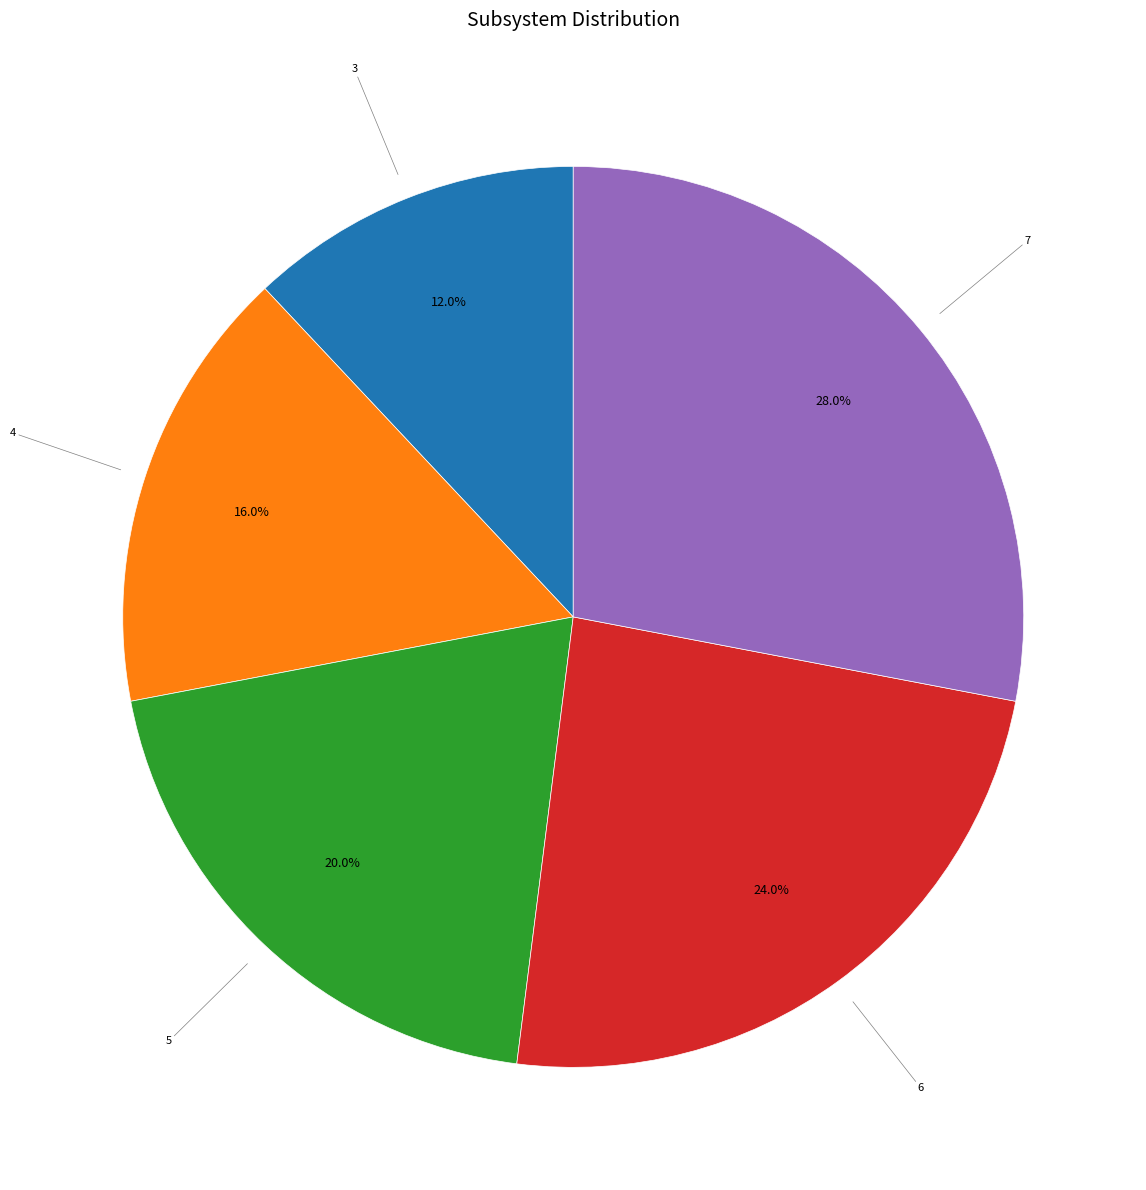

Does any single category account for the majority?

No